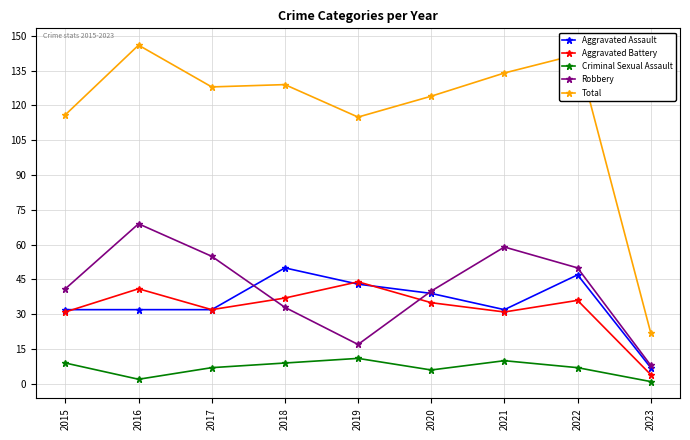

At how many categories does at least one series exceed 29?

8